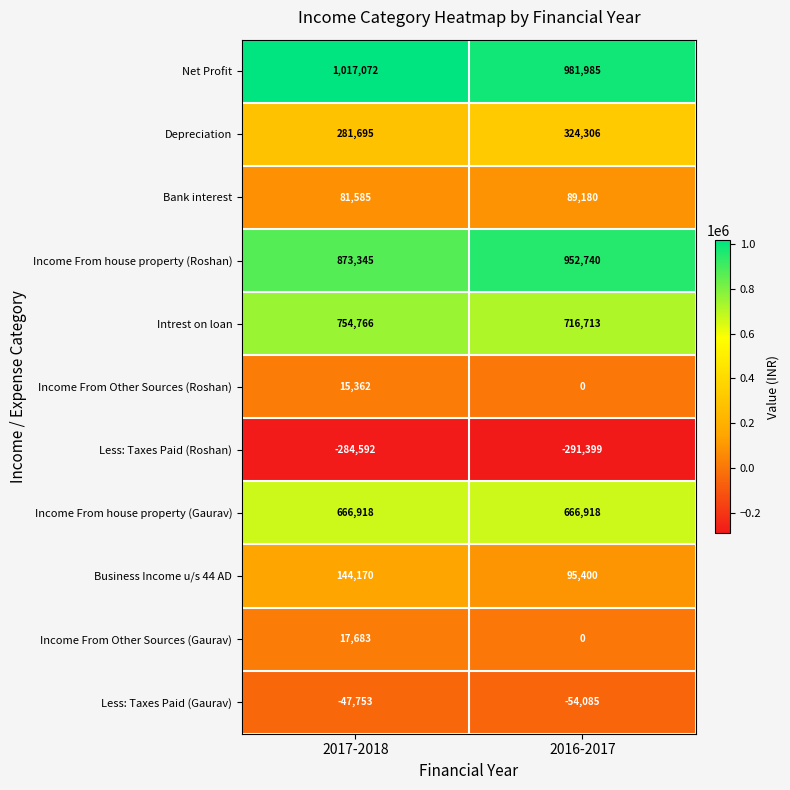

Read the Depreciation value at 2016-2017.

324306